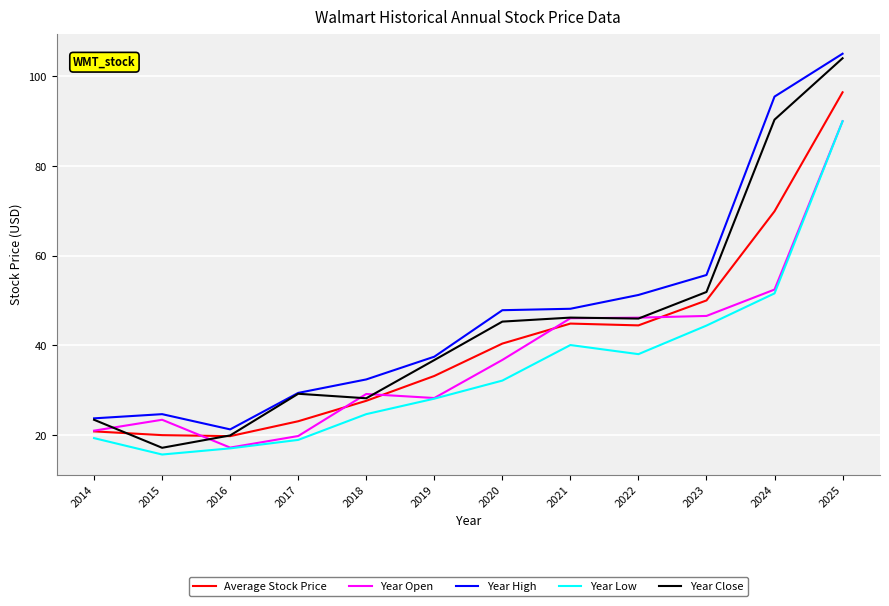

True or false: Year Open has a value of 17.2 at 2016.

True